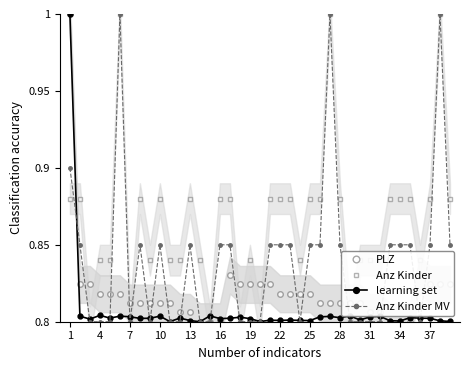

True or false: learning set has more than 2 interior local peaks.

True